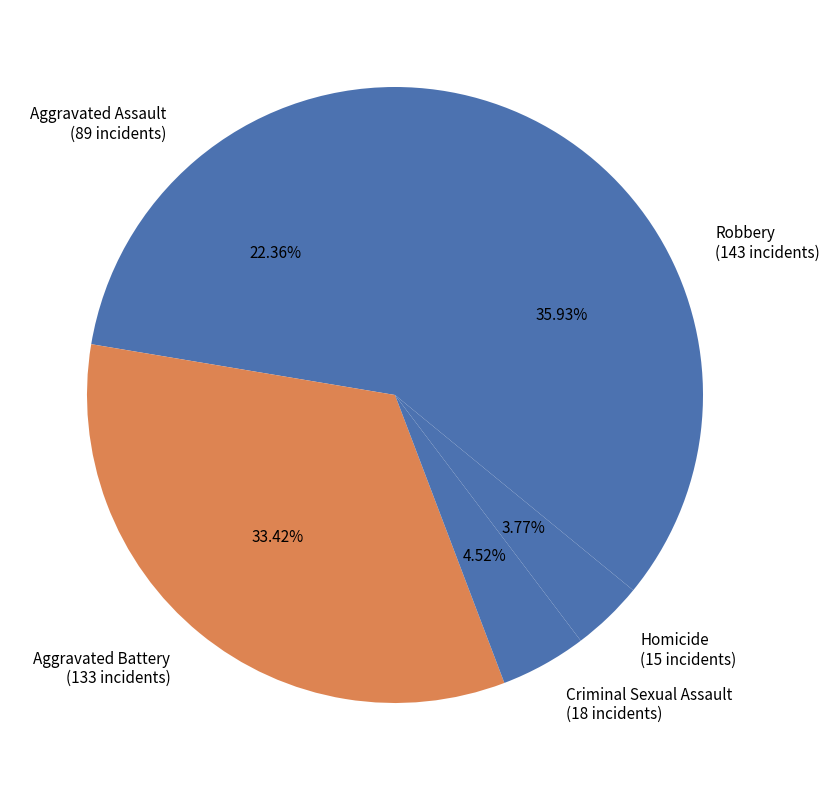

Between Robbery (143 incidents) and Aggravated Battery (133 incidents), which is larger?

Robbery (143 incidents)